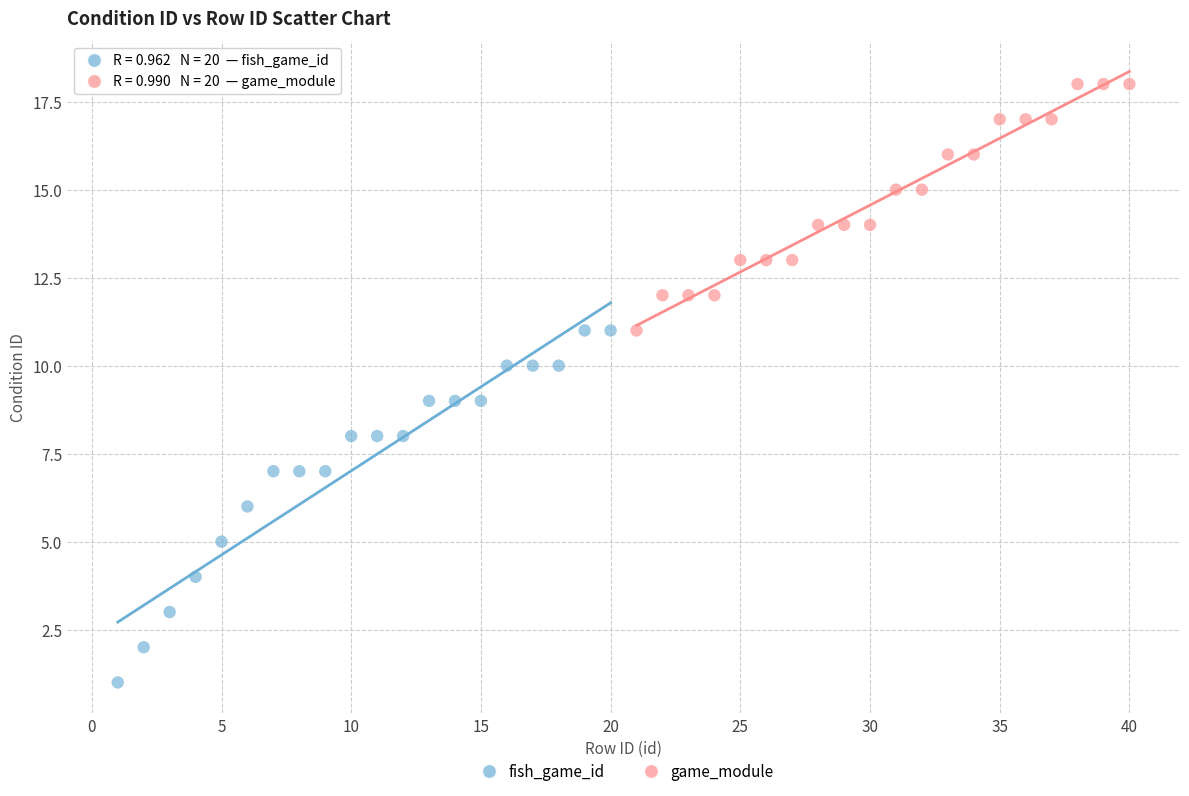

Which series reaches the maximum Y coordinate?

game_module